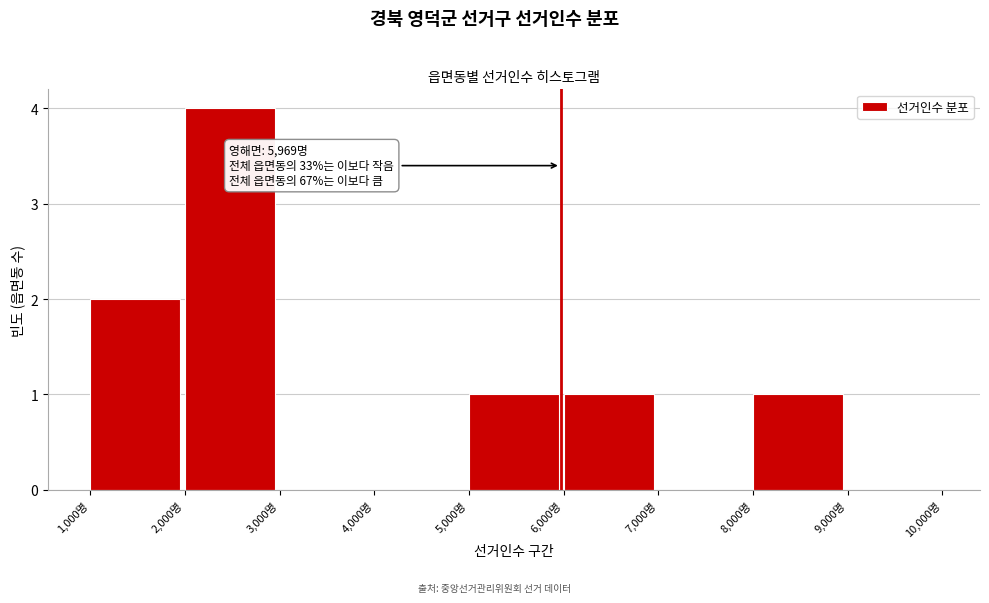

Over which range of the x-axis is the bar tallest?

2000 to 3000